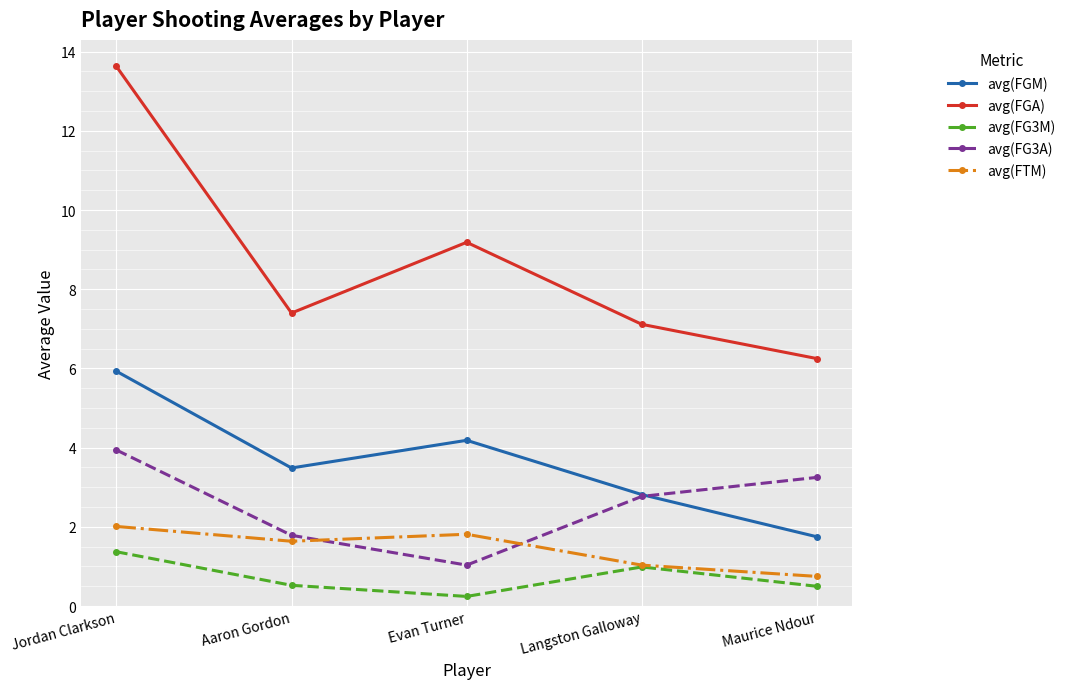

How many data points in avg(FG3A) are above 2?

3